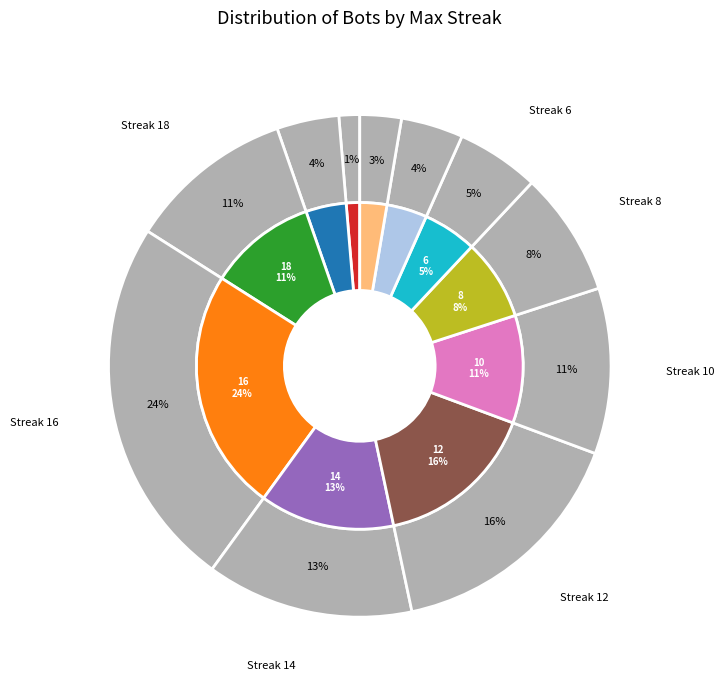

Is it true that 18 is 8% of the pie?

False